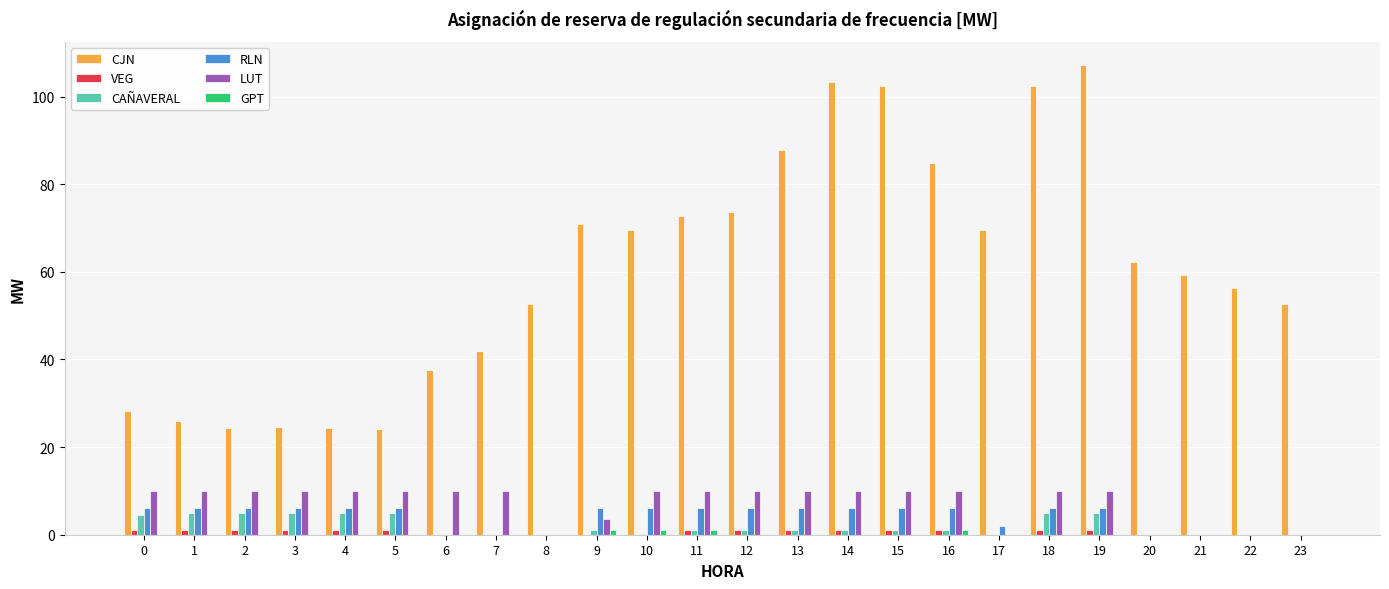

What is the maximum value shown in the chart?

107.1